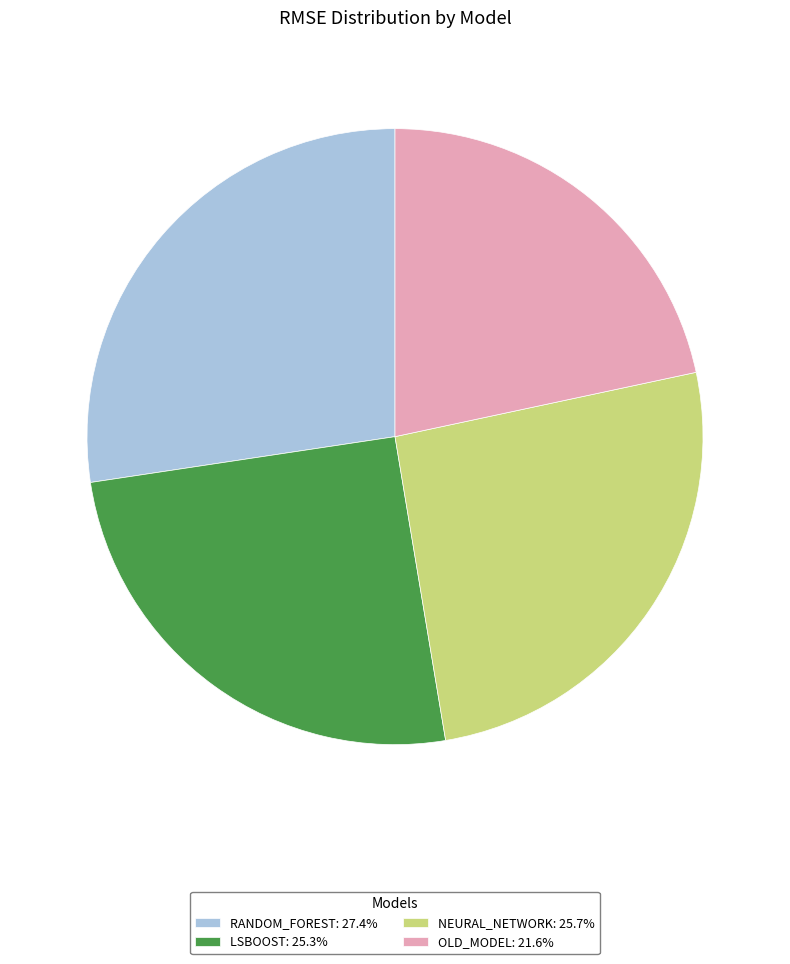

Do RANDOM_FOREST: 27.4% and OLD_MODEL: 21.6% together represent more than half of the pie?

No